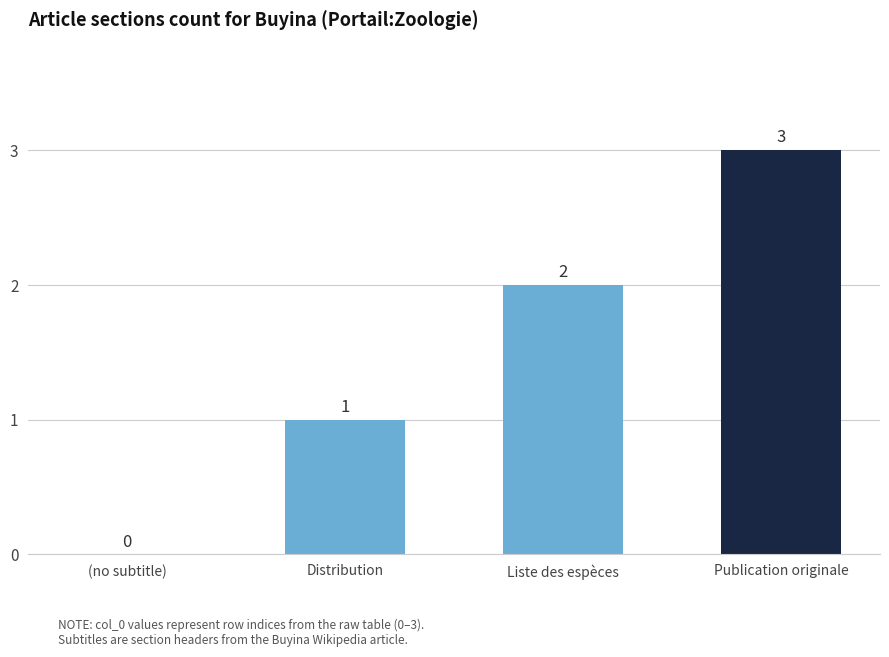

What is the maximum value shown in the chart?

3